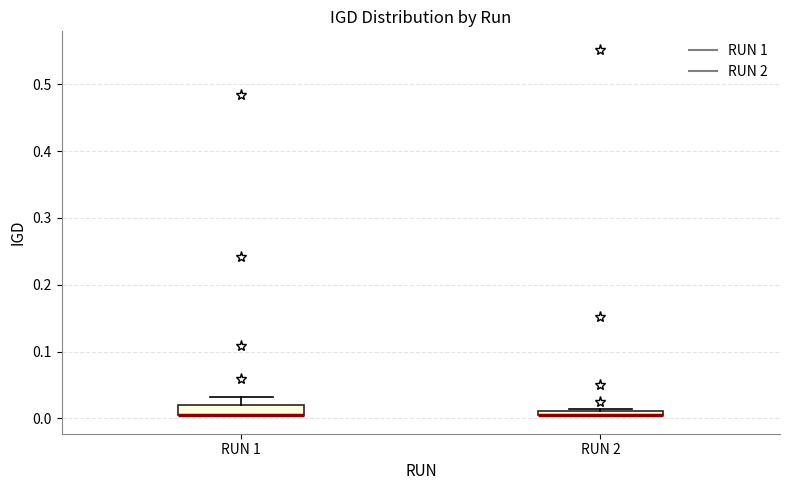

Where is the upper edge of the box for RUN 1 on the y-axis? The values are not printed on the chart, so give them approximately, as read against the axis.

0.02